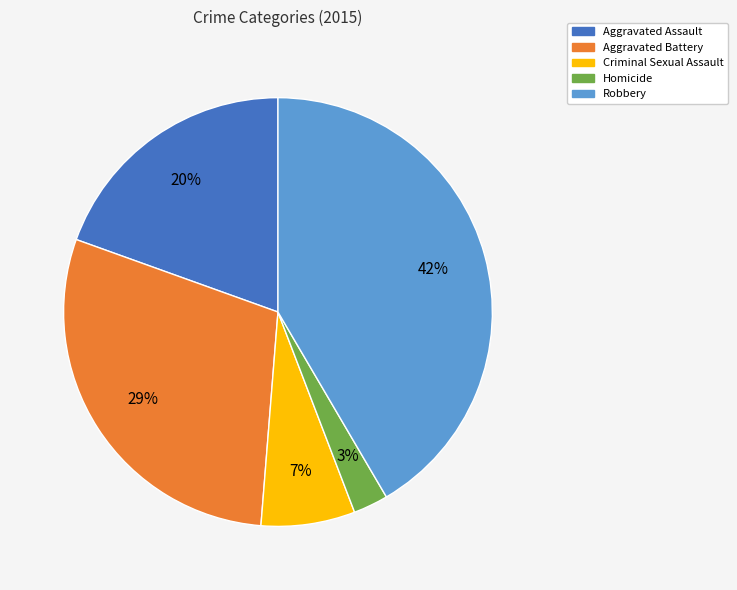

Count the number of slices in the pie.

5